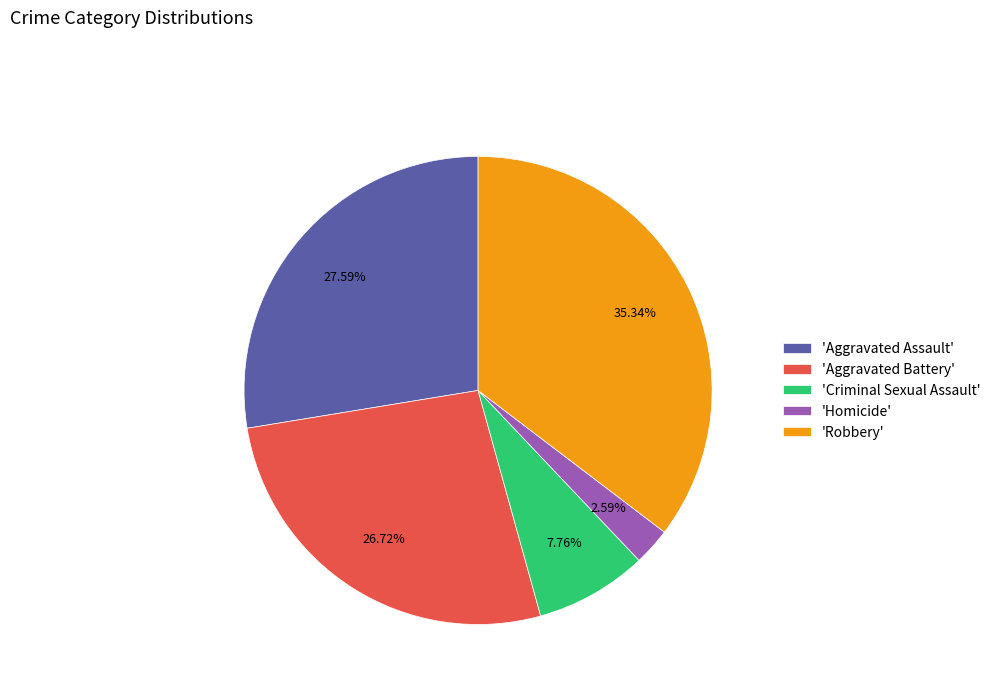

Rank the categories by value from highest to lowest.

'Robbery', 'Aggravated Assault', 'Aggravated Battery', 'Criminal Sexual Assault', 'Homicide'